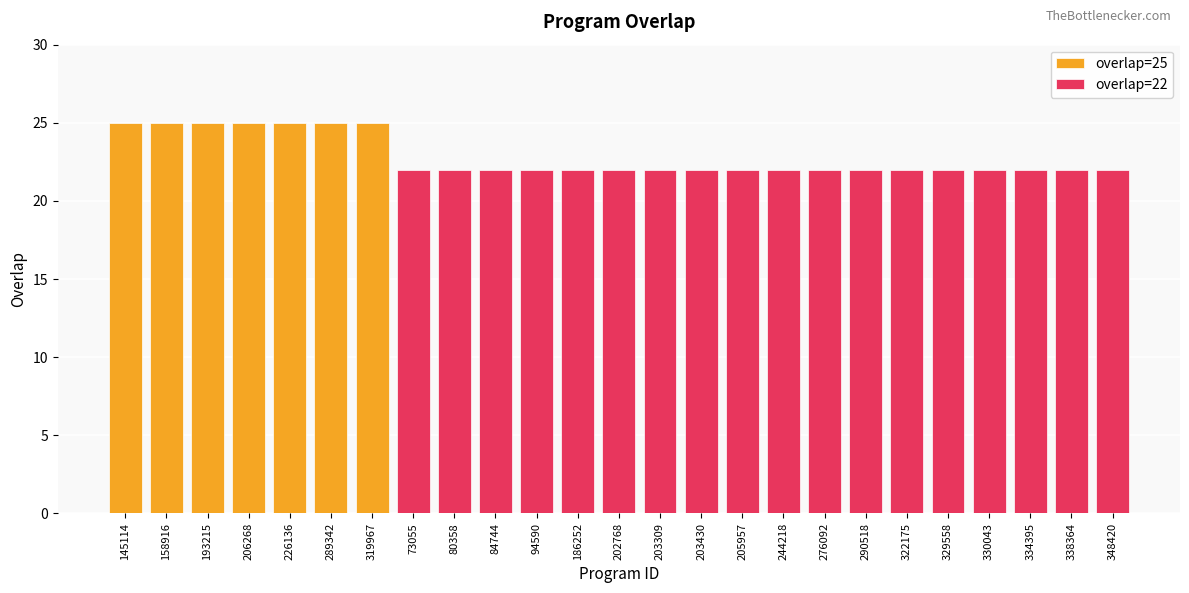

Which series changed the most between 244218 and 322175?

overlap=25